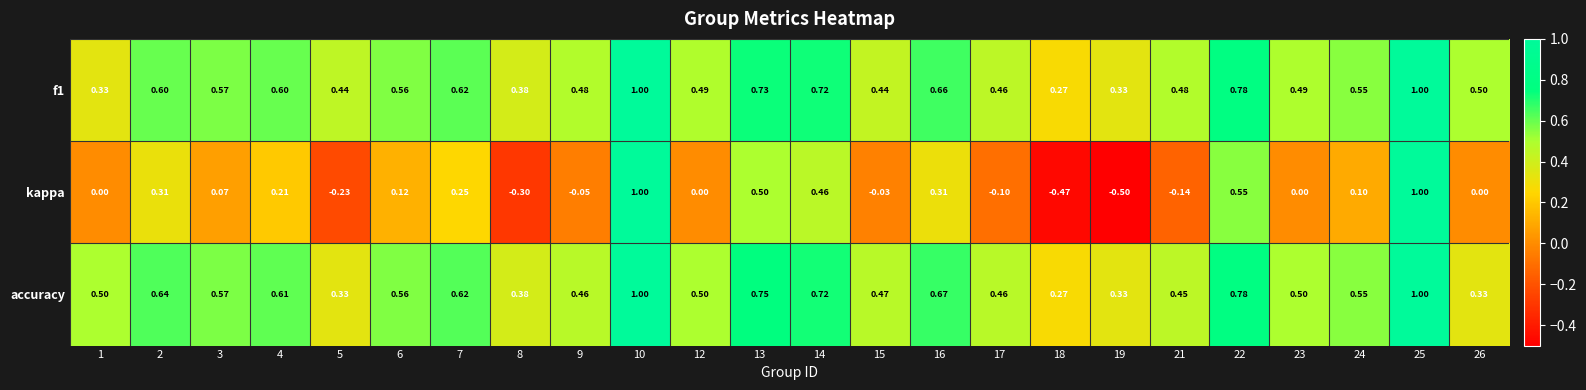

Is the value of kappa at 3 greater than the value of f1 at 18?

No